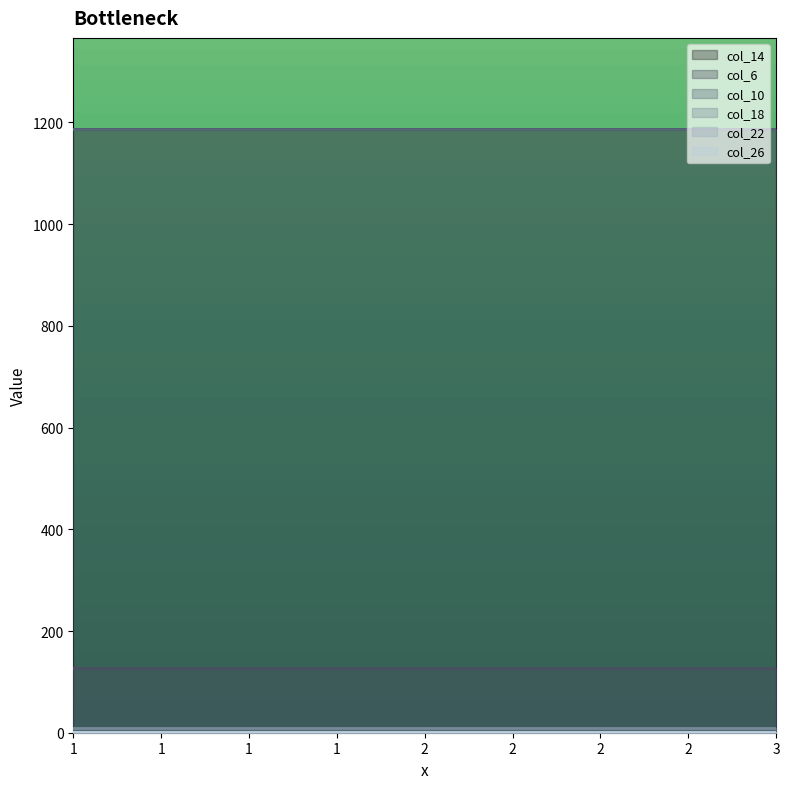

Which category has the highest value in the col_14 series?

1